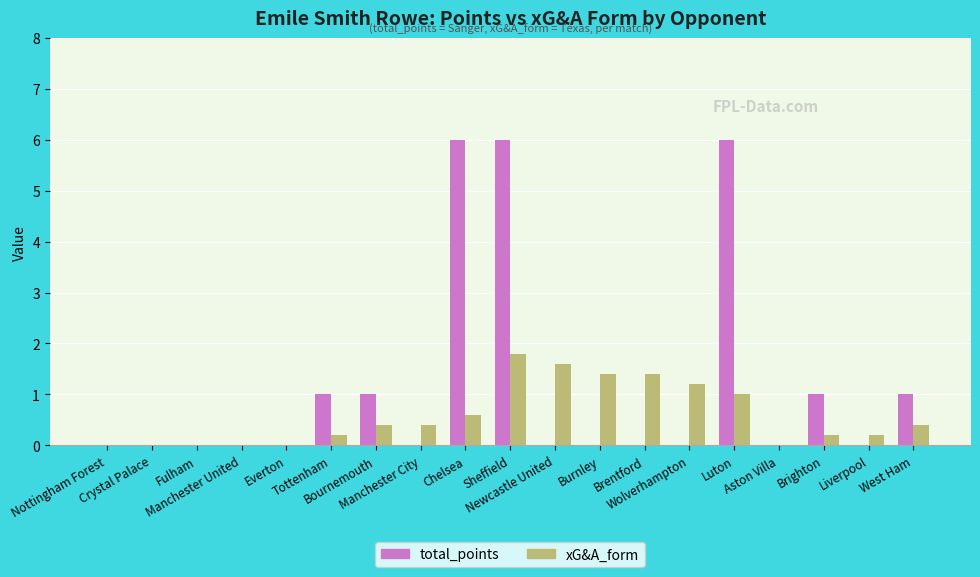

True or false: xG&A_form has a value of 1.4 at Brentford.

True